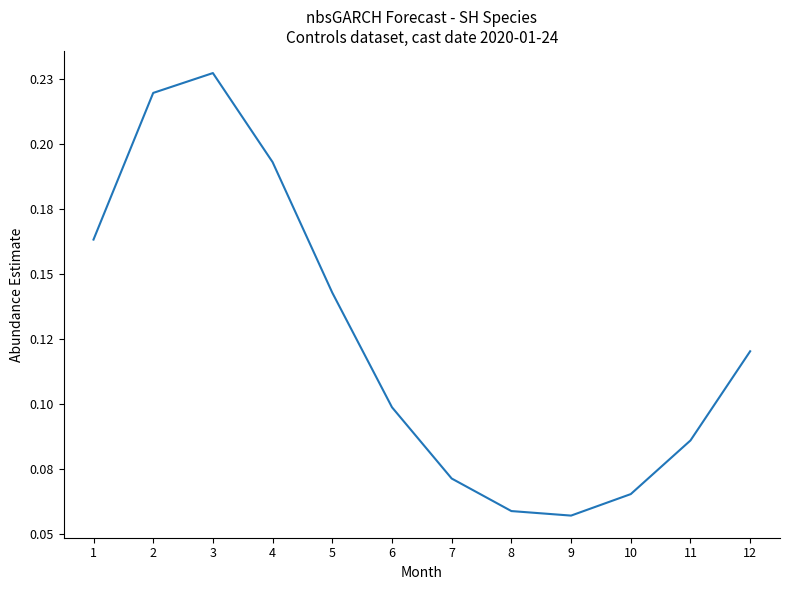

Does the chart have visible grid lines?

No